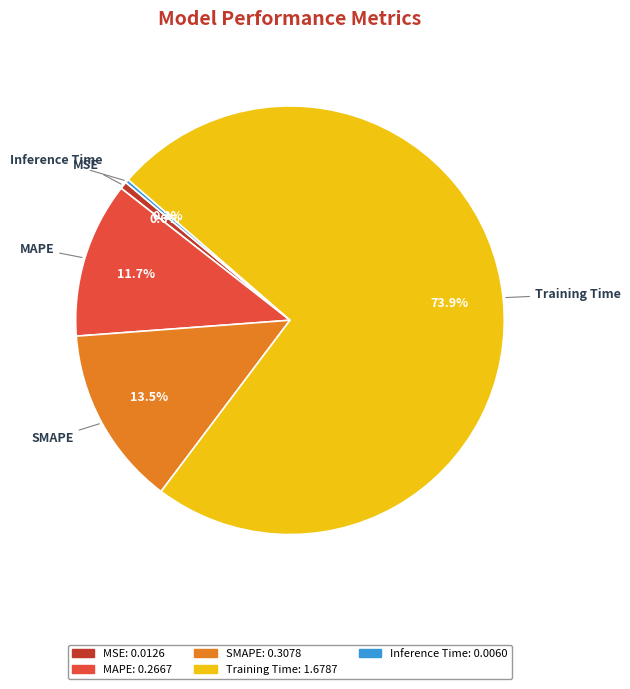

Is the sum of Training Time and SMAPE greater than half?

Yes